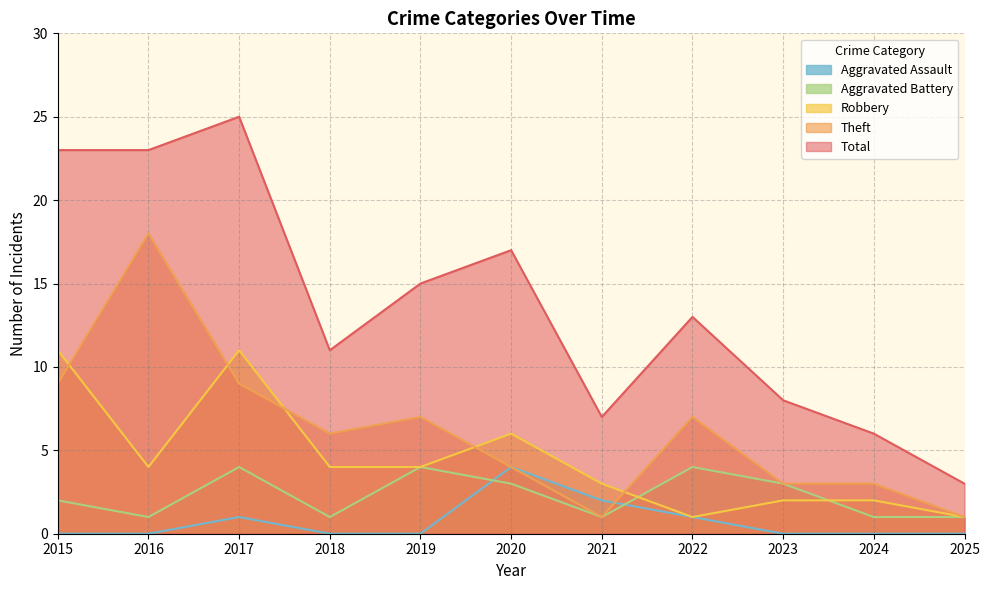

True or false: Robbery and Aggravated Assault intersect in this chart.

False